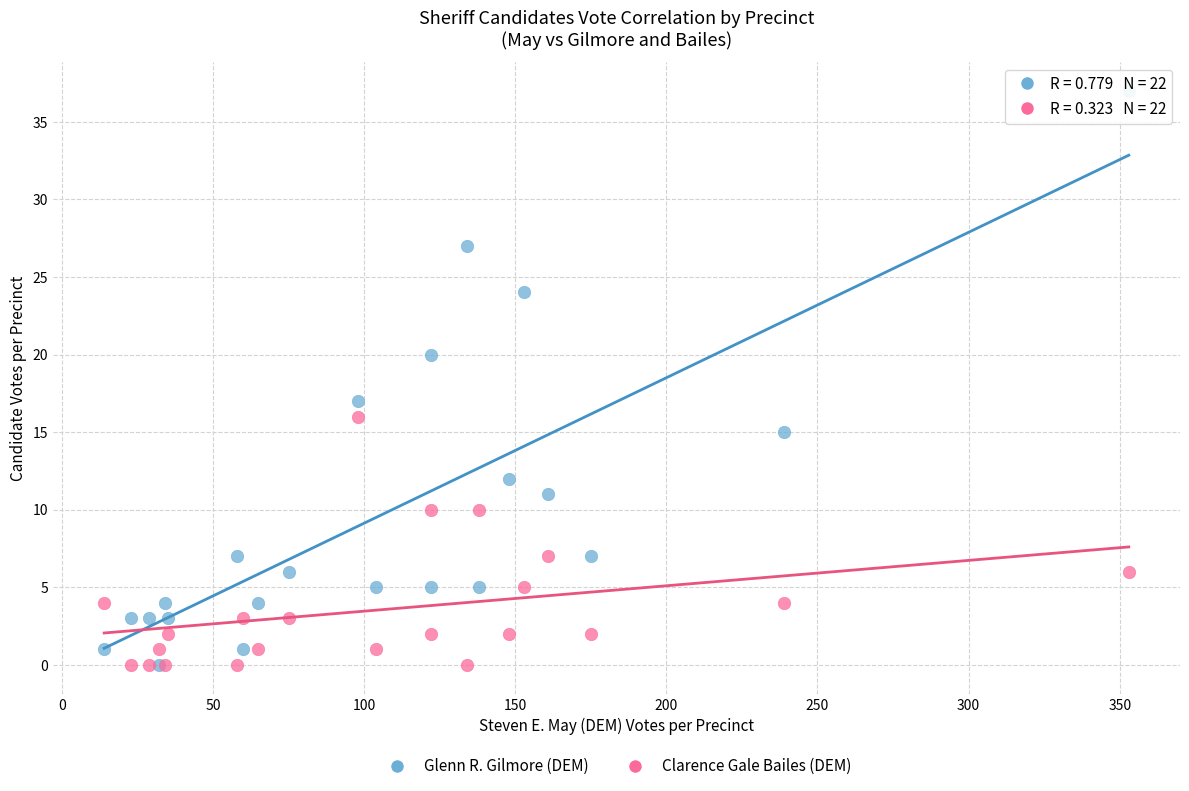

What are all the series names shown in the legend?

Glenn R. Gilmore (DEM), Clarence Gale Bailes (DEM)